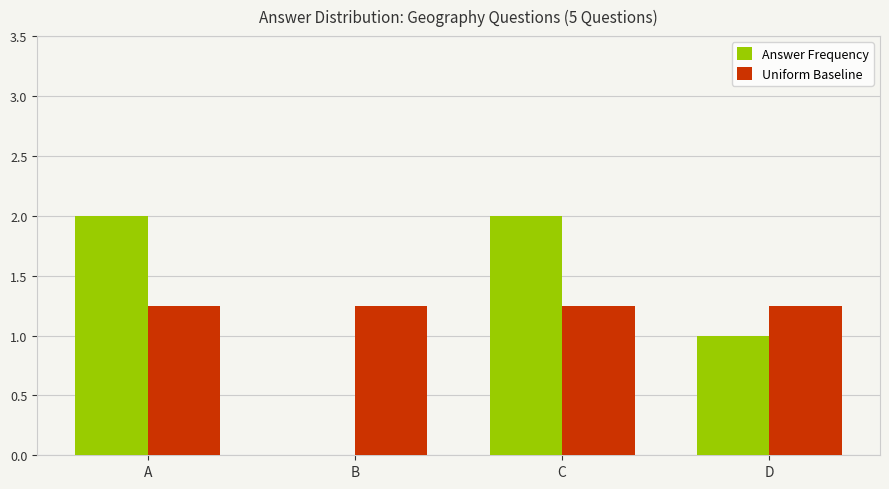

Which series changed the most between B and C?

Answer Frequency